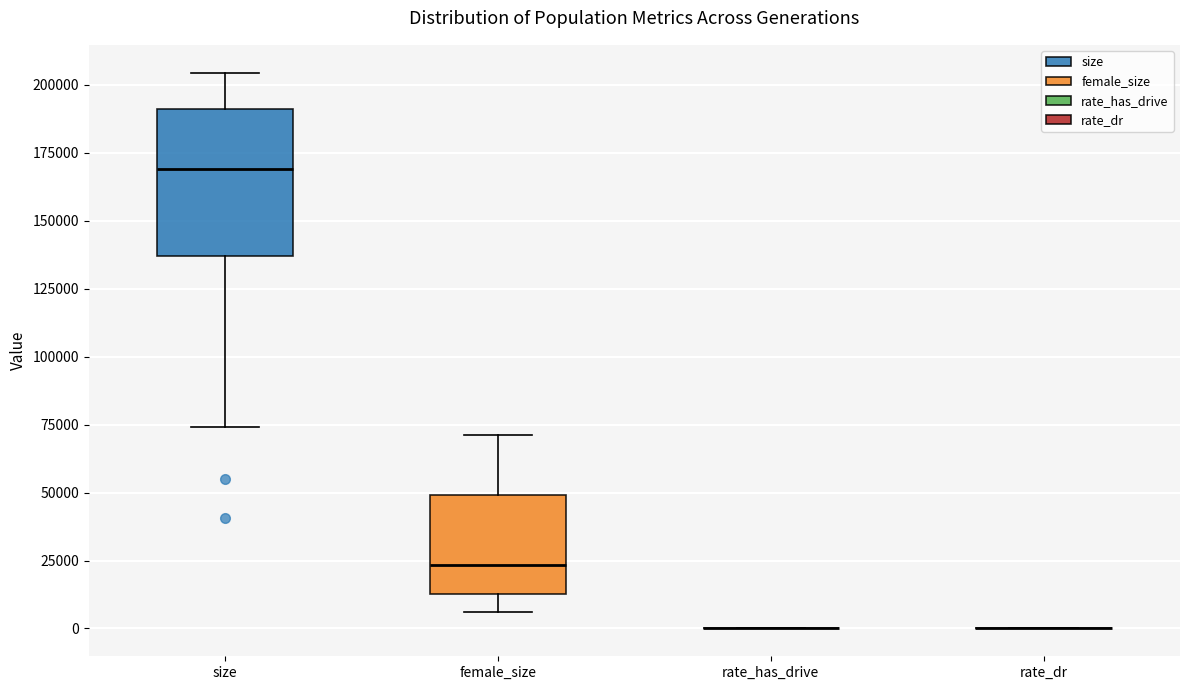

Reading left to right, transcribe this box plot: for each box, give where its median line is, the range the box spans, and where its two whiskers end, as read against the y-axis. The values are not printed on the chart, so give them approximately, as read against the axis.

size: median 170000, box 135000 to 190000, whiskers 75000 to 205000
female_size: median 25000, box 15000 to 50000, whiskers 5000 to 70000
rate_has_drive: box collapsed to a line at 0, whiskers 0 to 0
rate_dr: box collapsed to a line at 0, whiskers 0 to 0